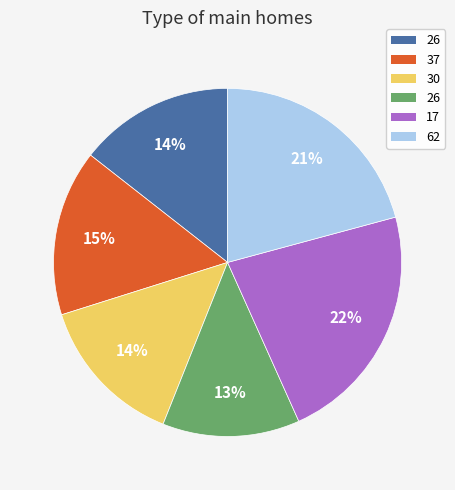

How many slices are in this pie chart?

6